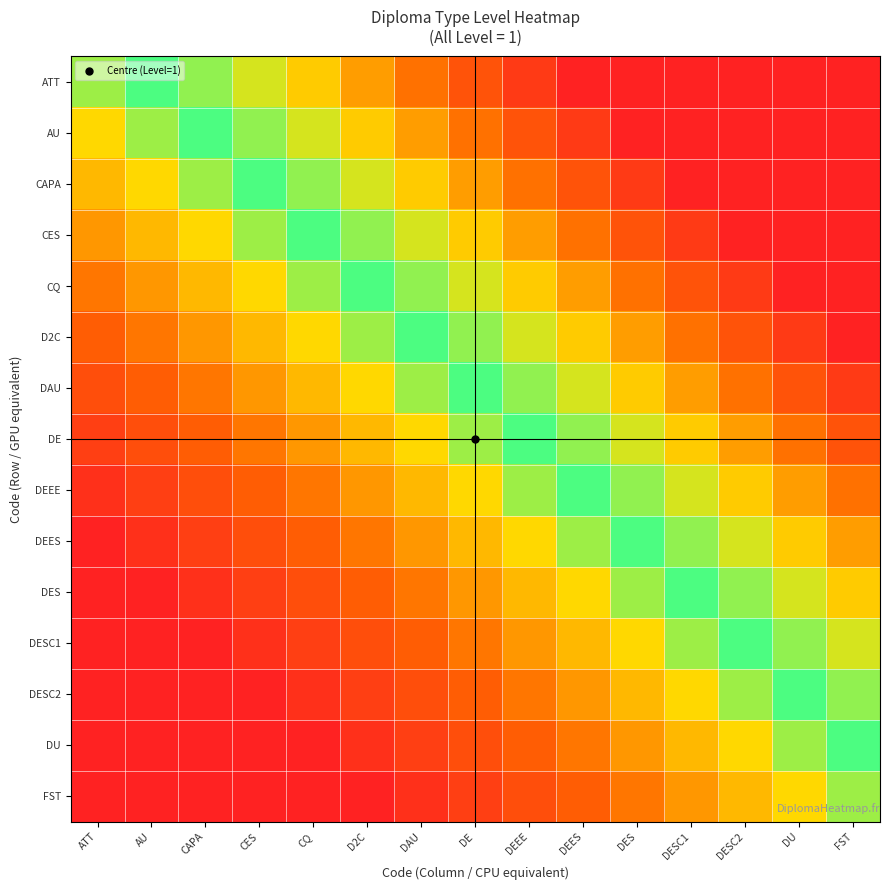

Reading right to left, transcribe all the data shown in this chart.

ATT: FST=0.9	DU=0.9	DESC2=0.8	DESC1=0.7	DES=0.7	DEES=0.6	DEEE=0.5	DE=0.5	DAU=0.4	D2C=0.3	CQ=0.3	CES=0.2	CAPA=0.1	AU=0.1	ATT=0.0
AU: FST=0.9	DU=0.8	DESC2=0.7	DESC1=0.7	DES=0.6	DEES=0.5	DEEE=0.5	DE=0.4	DAU=0.3	D2C=0.3	CQ=0.2	CES=0.1	CAPA=0.1	AU=0.0	ATT=-0.1
CAPA: FST=0.8	DU=0.7	DESC2=0.7	DESC1=0.6	DES=0.5	DEES=0.5	DEEE=0.4	DE=0.3	DAU=0.3	D2C=0.2	CQ=0.1	CES=0.1	CAPA=0.0	AU=-0.1	ATT=-0.1
CES: FST=0.7	DU=0.7	DESC2=0.6	DESC1=0.5	DES=0.5	DEES=0.4	DEEE=0.3	DE=0.3	DAU=0.2	D2C=0.1	CQ=0.1	CES=0.0	CAPA=-0.1	AU=-0.1	ATT=-0.2
CQ: FST=0.7	DU=0.6	DESC2=0.5	DESC1=0.5	DES=0.4	DEES=0.3	DEEE=0.3	DE=0.2	DAU=0.1	D2C=0.1	CQ=0.0	CES=-0.1	CAPA=-0.1	AU=-0.2	ATT=-0.3
D2C: FST=0.6	DU=0.5	DESC2=0.5	DESC1=0.4	DES=0.3	DEES=0.3	DEEE=0.2	DE=0.1	DAU=0.1	D2C=0.0	CQ=-0.1	CES=-0.1	CAPA=-0.2	AU=-0.3	ATT=-0.3
DAU: FST=0.5	DU=0.5	DESC2=0.4	DESC1=0.3	DES=0.3	DEES=0.2	DEEE=0.1	DE=0.1	DAU=0.0	D2C=-0.1	CQ=-0.1	CES=-0.2	CAPA=-0.3	AU=-0.3	ATT=-0.4
DE: FST=0.5	DU=0.4	DESC2=0.3	DESC1=0.3	DES=0.2	DEES=0.1	DEEE=0.1	DE=0.0	DAU=-0.1	D2C=-0.1	CQ=-0.2	CES=-0.3	CAPA=-0.3	AU=-0.4	ATT=-0.5
DEEE: FST=0.4	DU=0.3	DESC2=0.3	DESC1=0.2	DES=0.1	DEES=0.1	DEEE=0.0	DE=-0.1	DAU=-0.1	D2C=-0.2	CQ=-0.3	CES=-0.3	CAPA=-0.4	AU=-0.5	ATT=-0.5
DEES: FST=0.3	DU=0.3	DESC2=0.2	DESC1=0.1	DES=0.1	DEES=0.0	DEEE=-0.1	DE=-0.1	DAU=-0.2	D2C=-0.3	CQ=-0.3	CES=-0.4	CAPA=-0.5	AU=-0.5	ATT=-0.6
DES: FST=0.3	DU=0.2	DESC2=0.1	DESC1=0.1	DES=0.0	DEES=-0.1	DEEE=-0.1	DE=-0.2	DAU=-0.3	D2C=-0.3	CQ=-0.4	CES=-0.5	CAPA=-0.5	AU=-0.6	ATT=-0.7
DESC1: FST=0.2	DU=0.1	DESC2=0.1	DESC1=0.0	DES=-0.1	DEES=-0.1	DEEE=-0.2	DE=-0.3	DAU=-0.3	D2C=-0.4	CQ=-0.5	CES=-0.5	CAPA=-0.6	AU=-0.7	ATT=-0.7
DESC2: FST=0.1	DU=0.1	DESC2=0.0	DESC1=-0.1	DES=-0.1	DEES=-0.2	DEEE=-0.3	DE=-0.3	DAU=-0.4	D2C=-0.5	CQ=-0.5	CES=-0.6	CAPA=-0.7	AU=-0.7	ATT=-0.8
DU: FST=0.1	DU=0.0	DESC2=-0.1	DESC1=-0.1	DES=-0.2	DEES=-0.3	DEEE=-0.3	DE=-0.4	DAU=-0.5	D2C=-0.5	CQ=-0.6	CES=-0.7	CAPA=-0.7	AU=-0.8	ATT=-0.9
FST: FST=0.0	DU=-0.1	DESC2=-0.1	DESC1=-0.2	DES=-0.3	DEES=-0.3	DEEE=-0.4	DE=-0.5	DAU=-0.5	D2C=-0.6	CQ=-0.7	CES=-0.7	CAPA=-0.8	AU=-0.9	ATT=-0.9